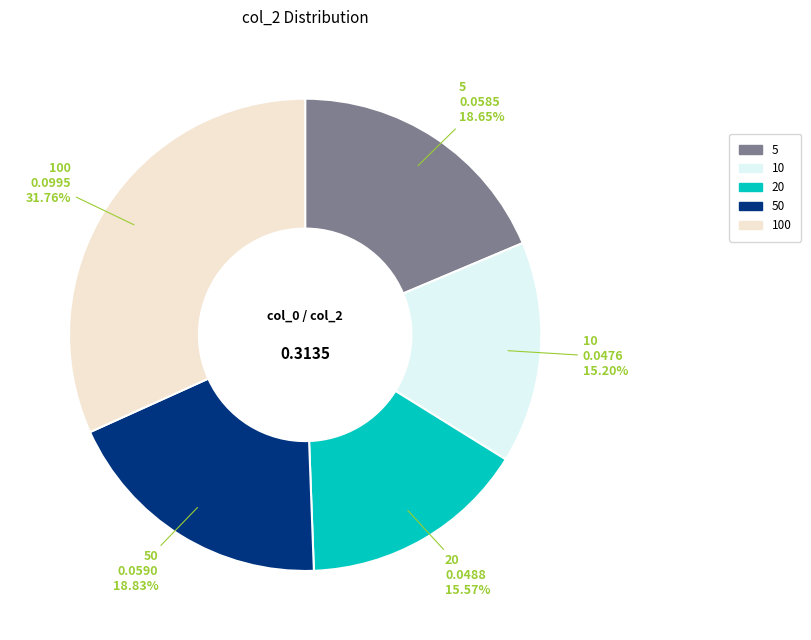

Between 20 and 100, which is larger?

100